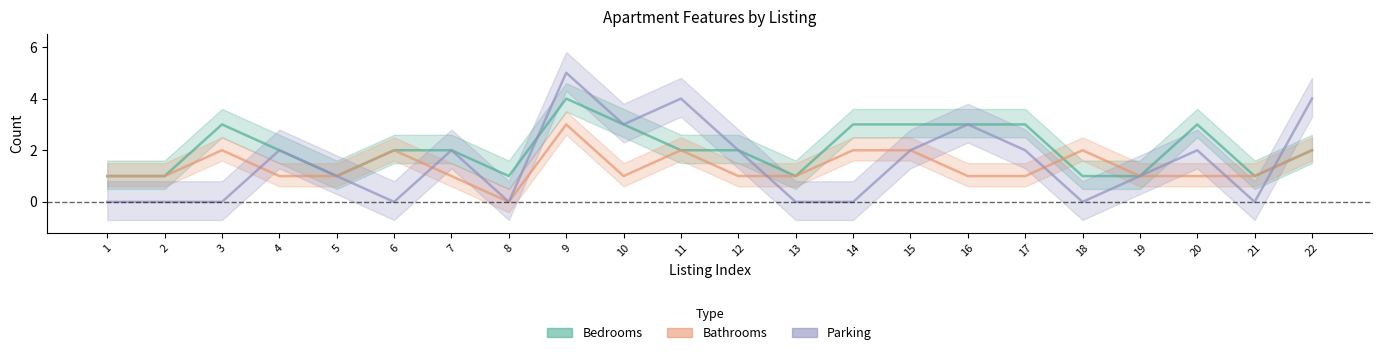

Which series has the largest total across all categories?

Bedrooms